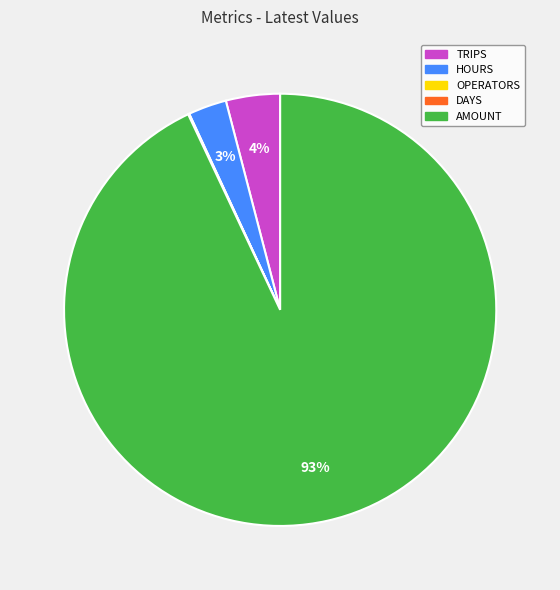

Which has a higher value, AMOUNT or TRIPS?

AMOUNT